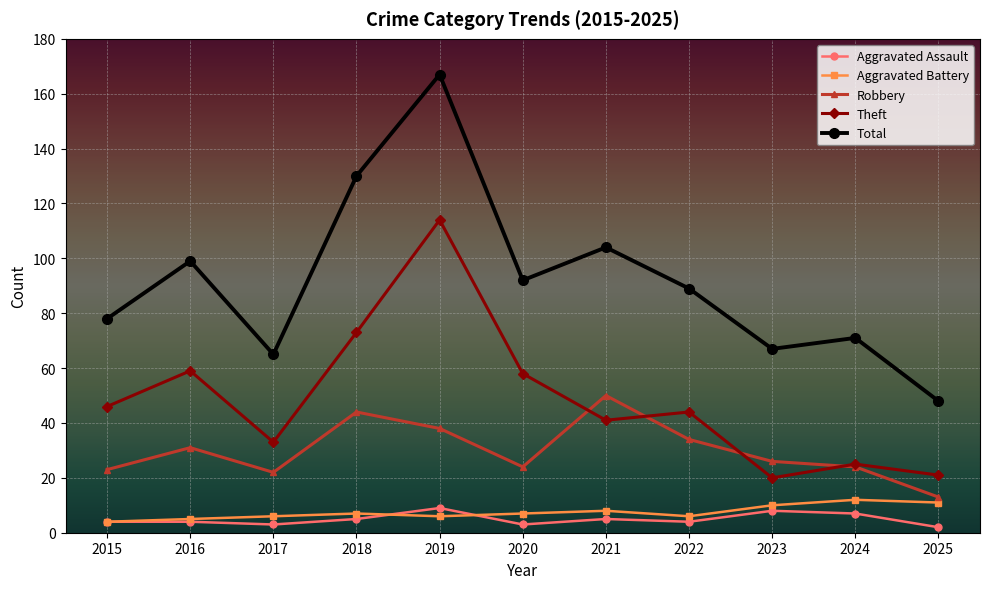

Where is the first local minimum for Total?

2017